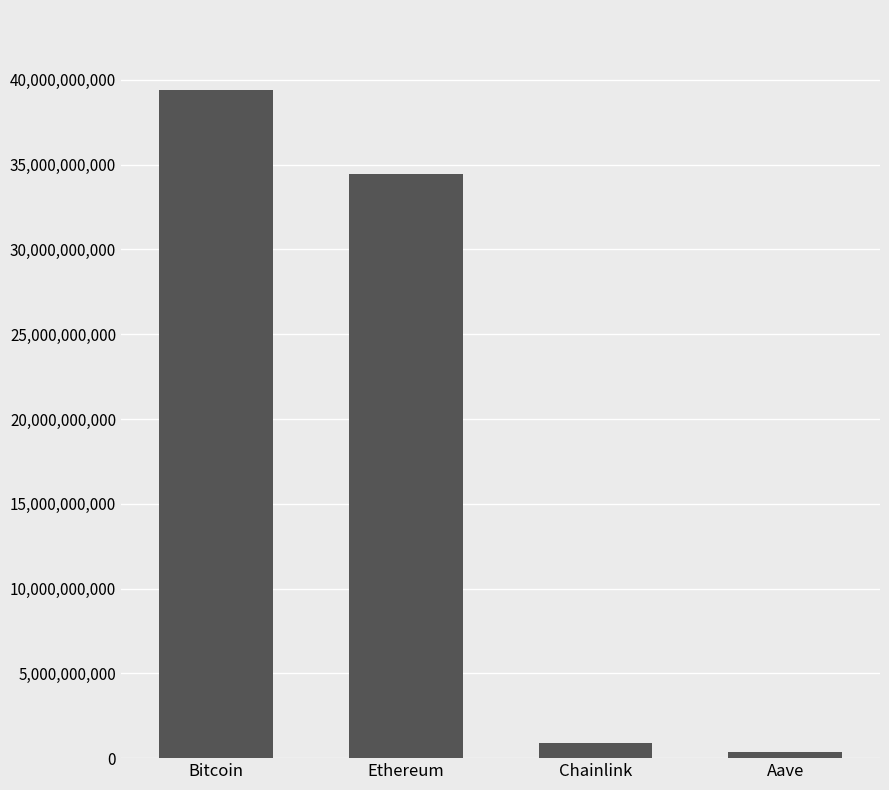

At which category does the chart reach its minimum across all series?

Aave